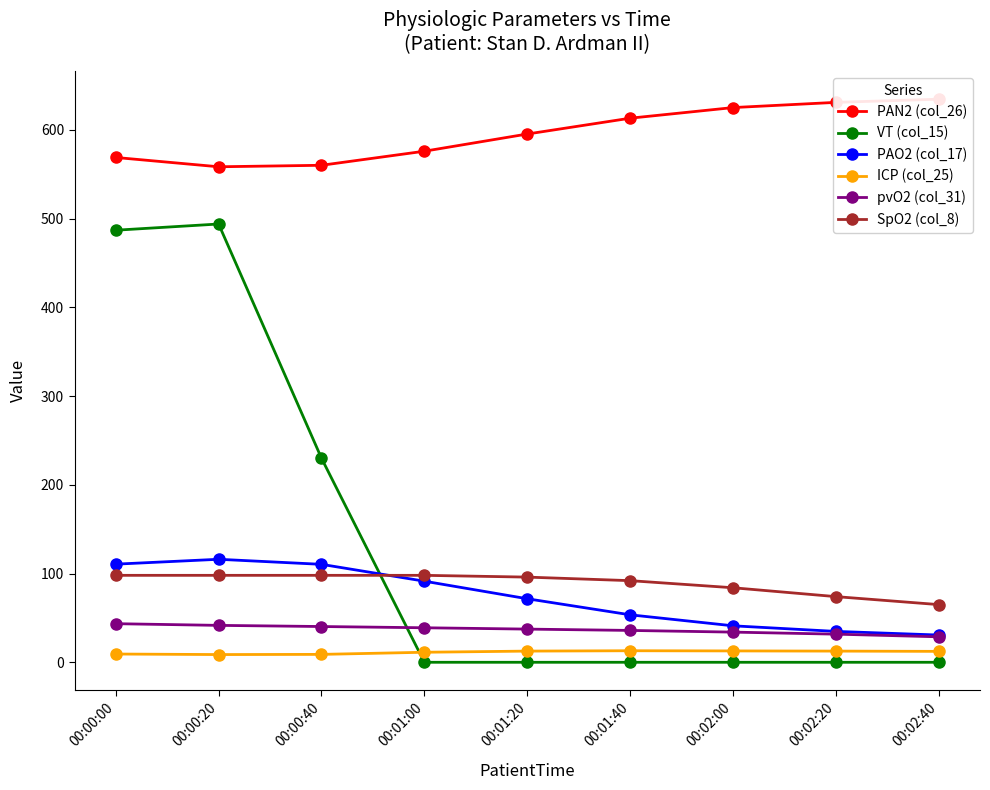

Where is SpO2 (col_8) nearest to the value 81?

00:02:00